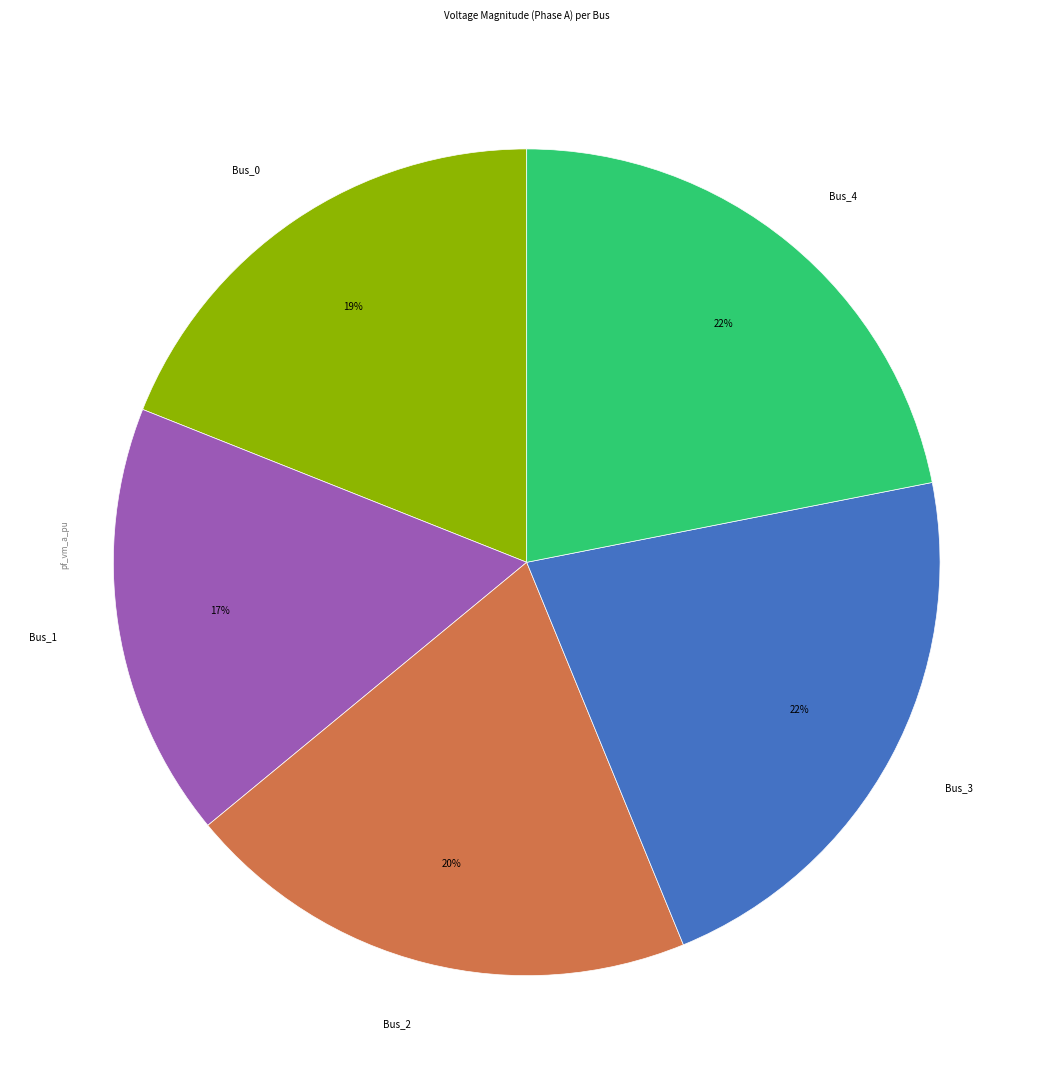

What percentage is the Bus_4 slice, to the nearest percent?

22%